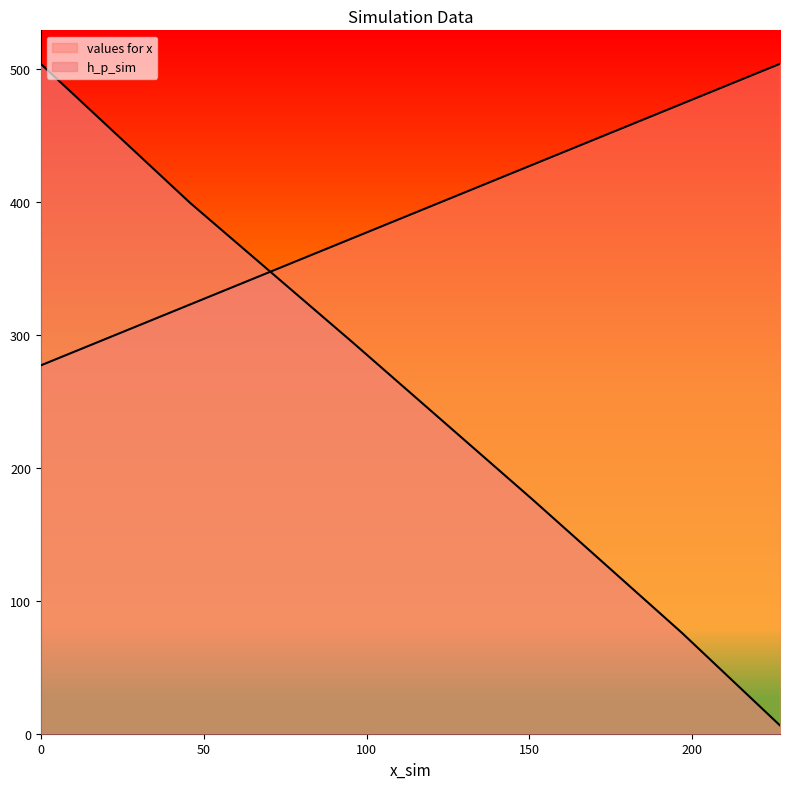

True or false: values for x has more than 0 points higher than both neighbors.

False